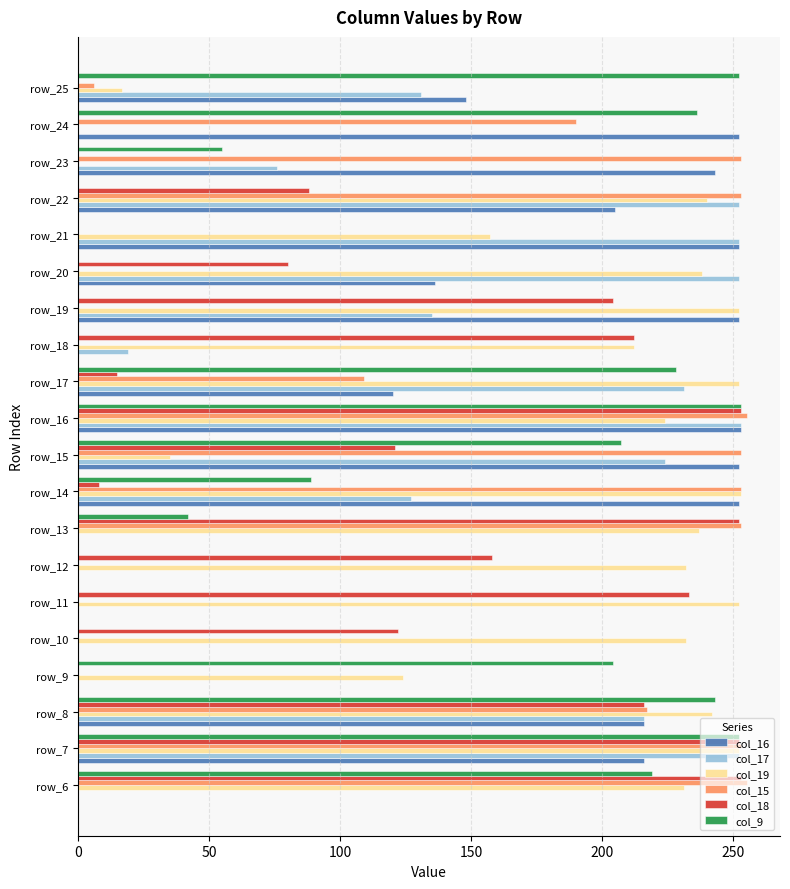

The value of col_17 at row_17 is 101. True or false?

False